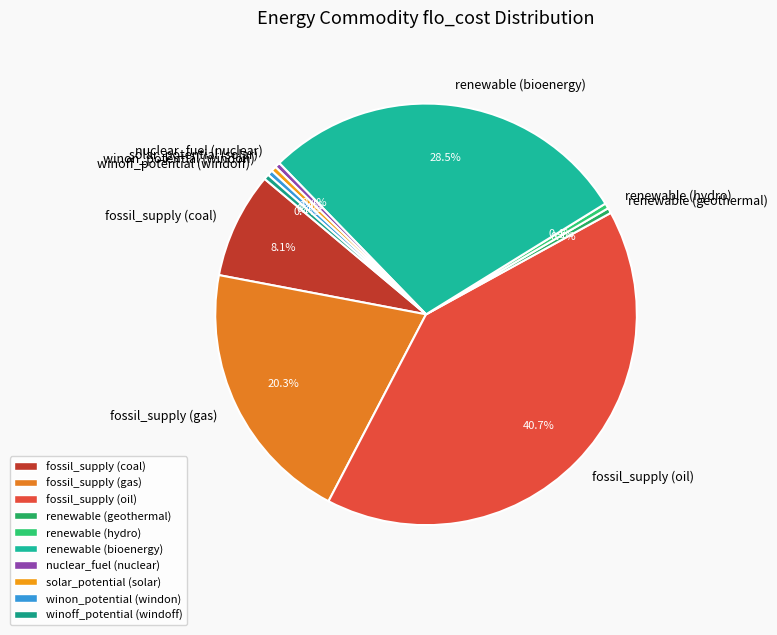

Count the number of slices in the pie.

10